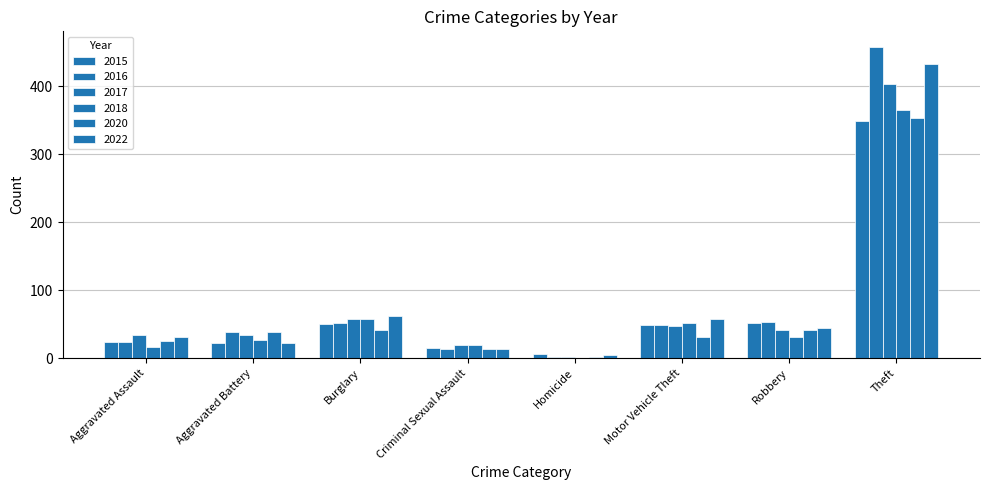

What is the value of the 2015 bar at the 6th from the left?

49